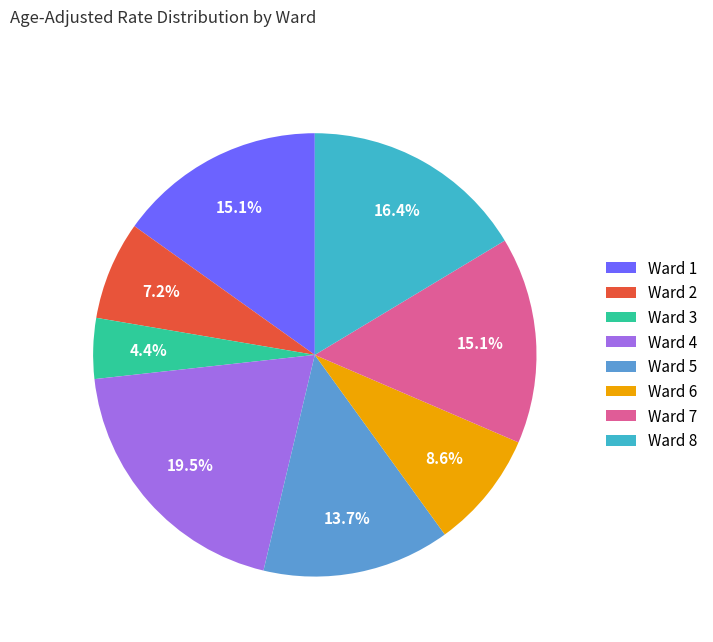

To the nearest percent, what is the difference between the largest and smallest slice percentages?

15%